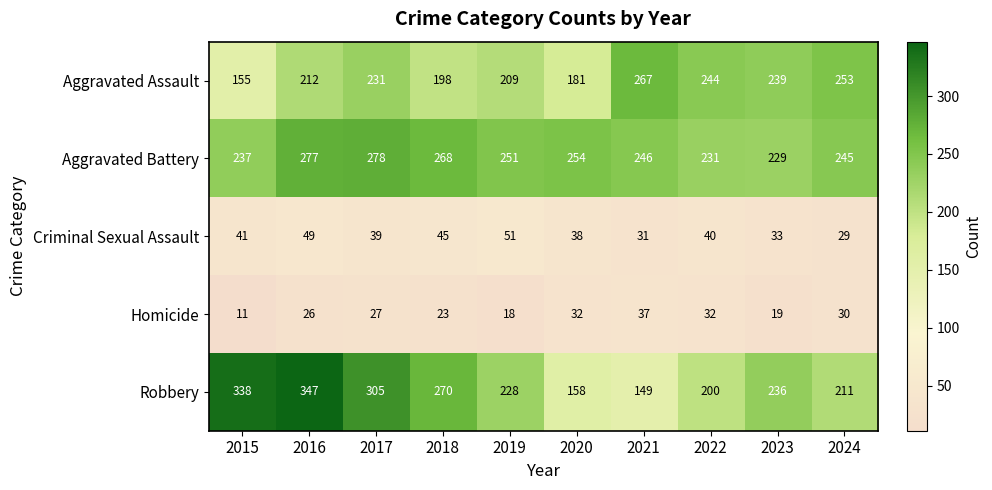

What is the sum of all Aggravated Assault values?

2189